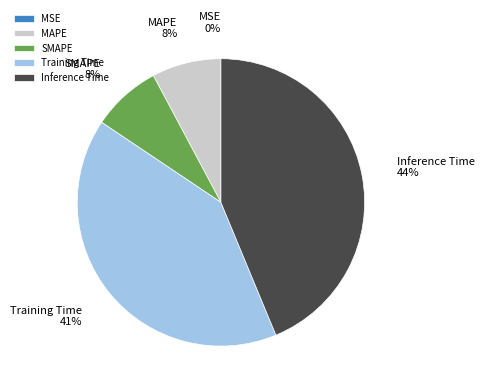

True or false: Inference Time accounts for 33% of the total.

False